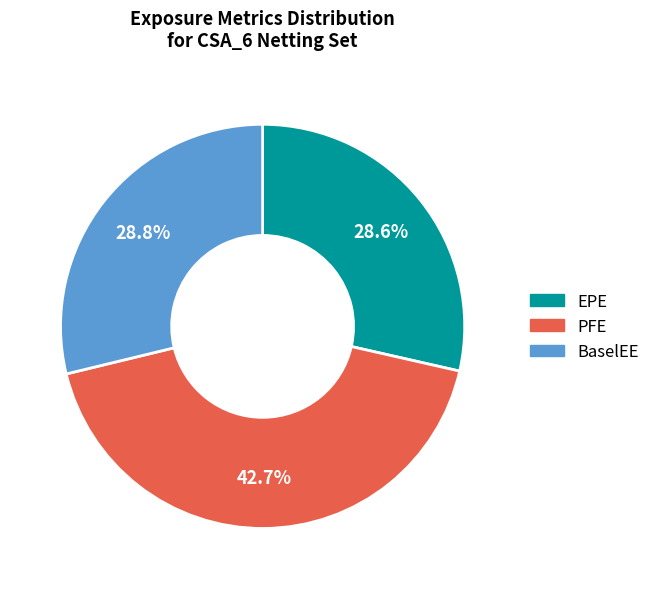

Do PFE and BaselEE together represent more than half of the pie?

Yes